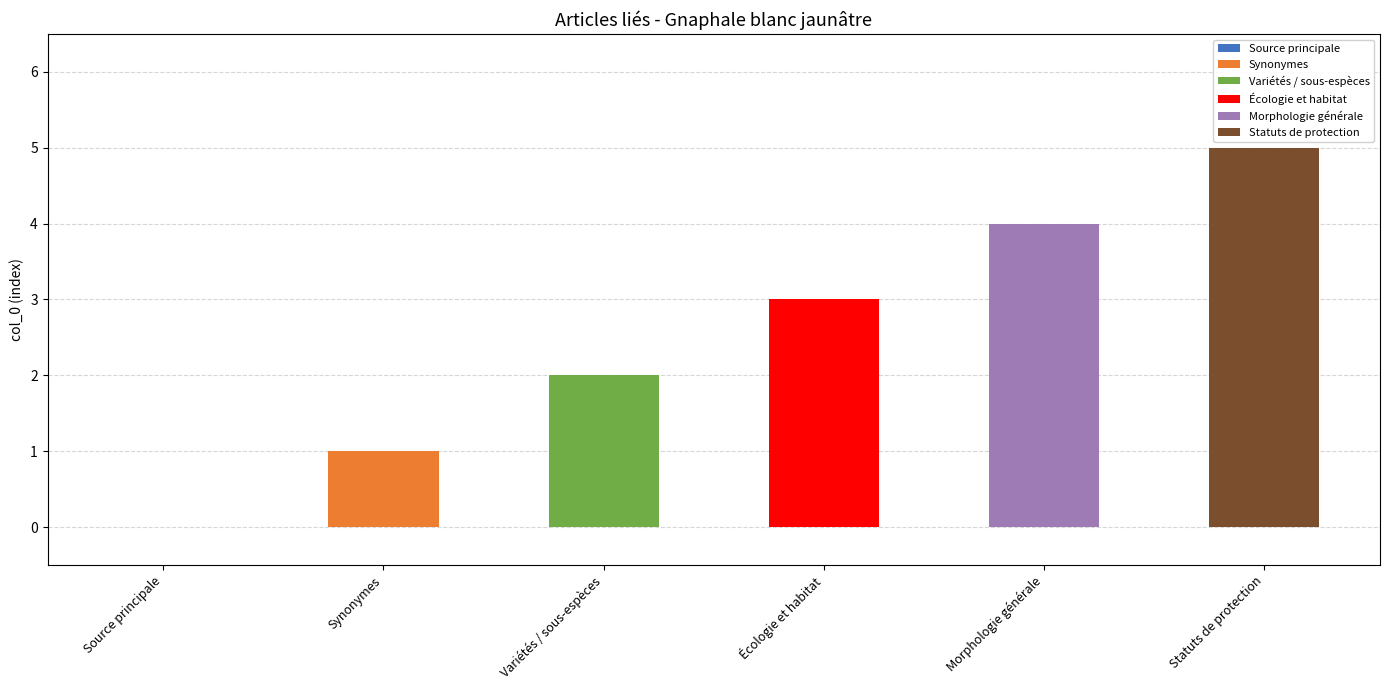

How many bars are there in total?

6